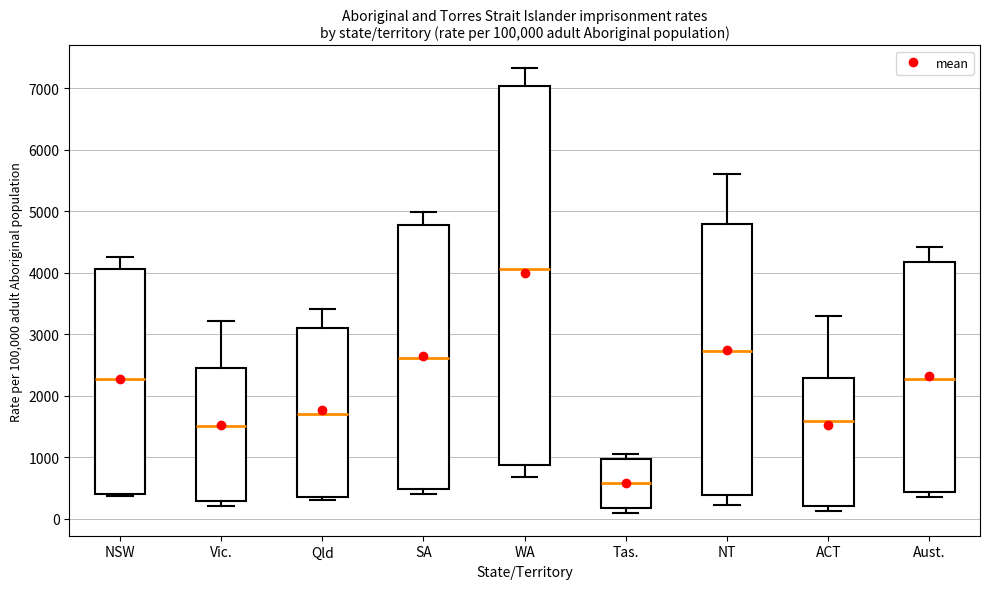

Which box is the tallest, from its lower edge to its upper edge?

WA